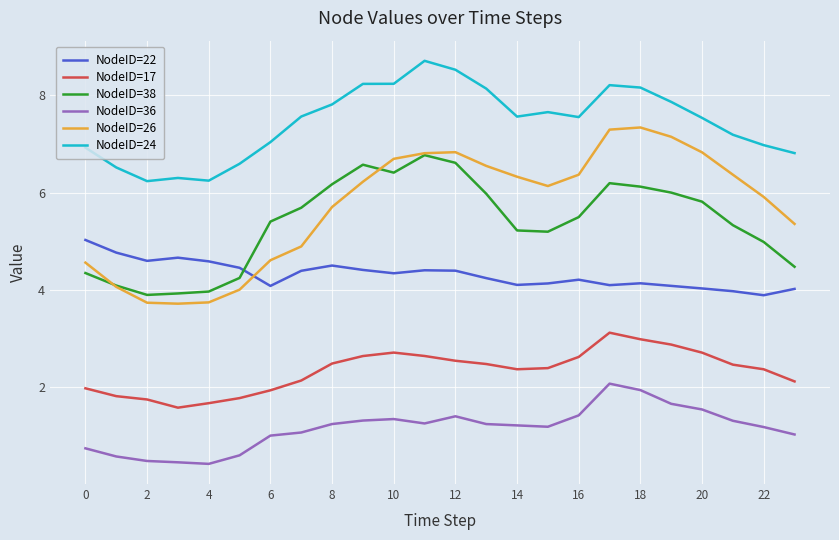

True or false: NodeID=17 and NodeID=38 intersect in this chart.

False